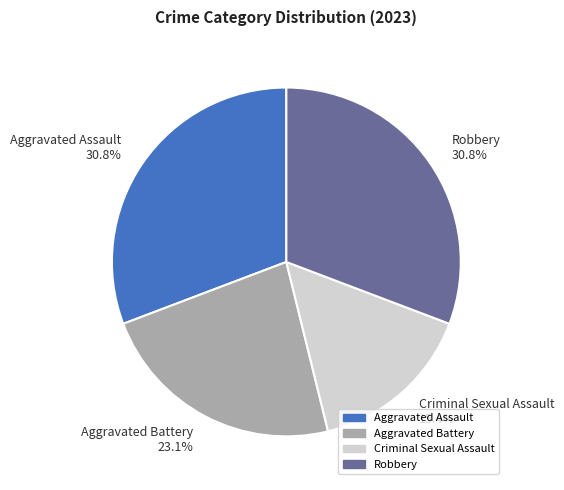

What is the smallest slice in the pie chart?

Criminal Sexual Assault